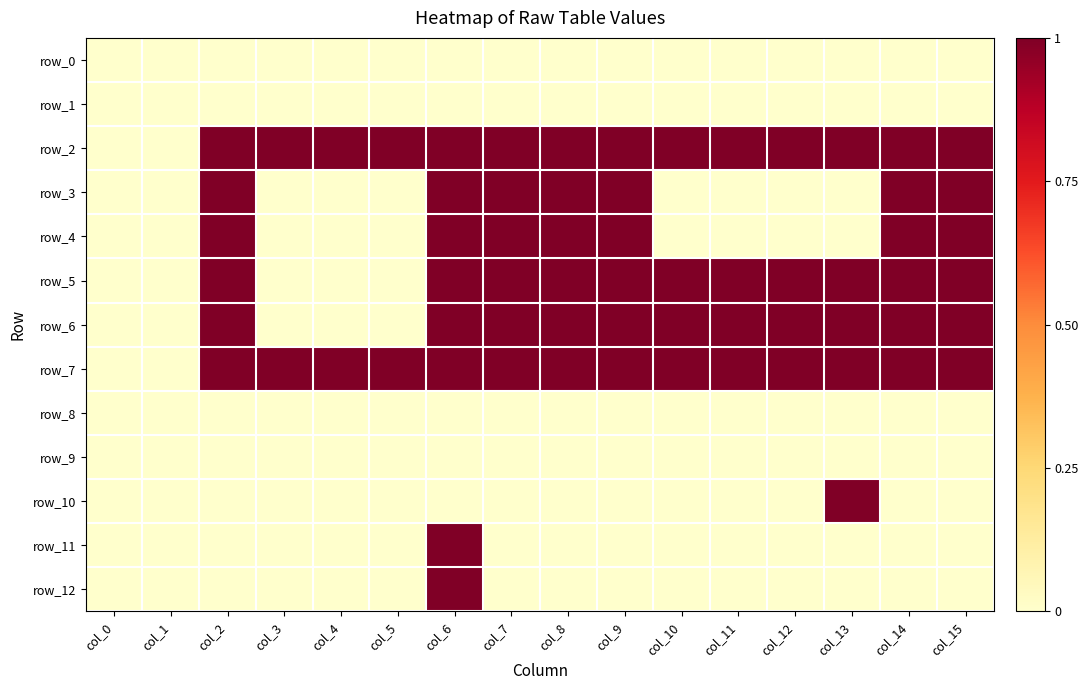

At which category is the sum across all series the highest?

col_6